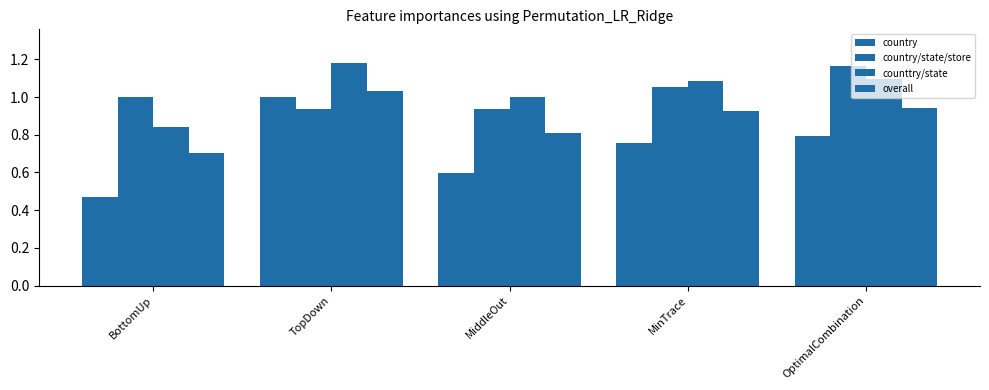

What is the maximum value for counttry/state?

1.2